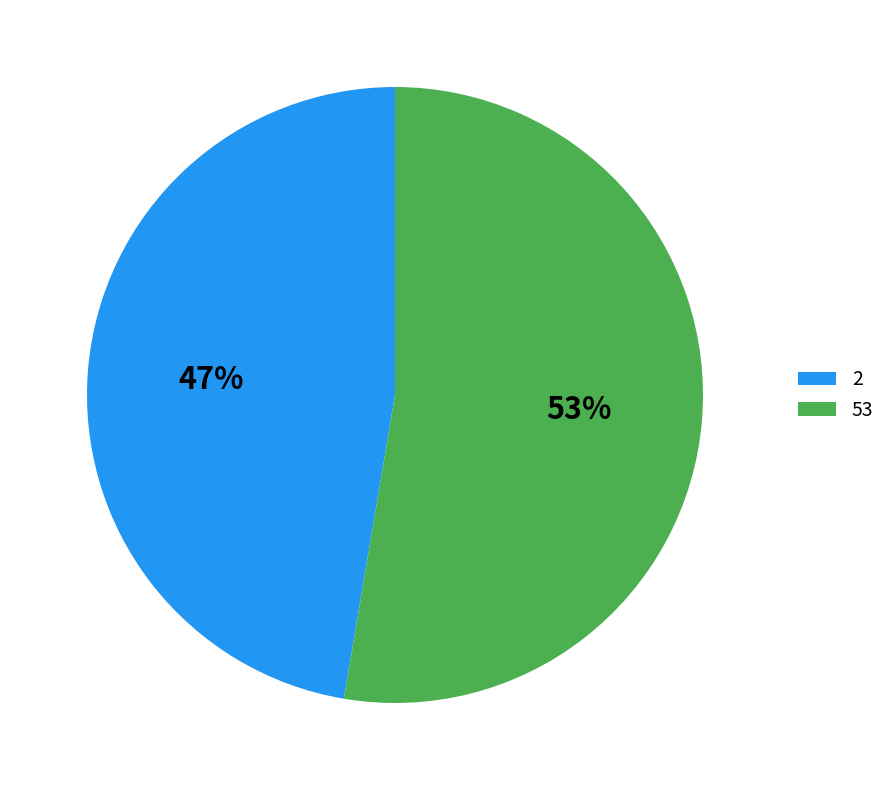

True or false: 2 accounts for 55% of the total.

False